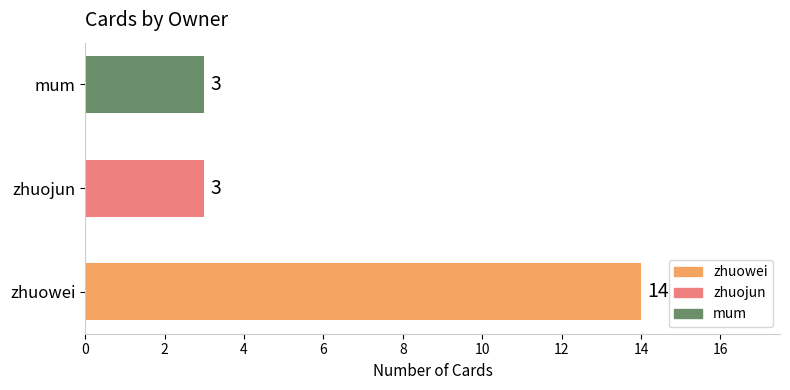

How many values are between 3 and 14?

3